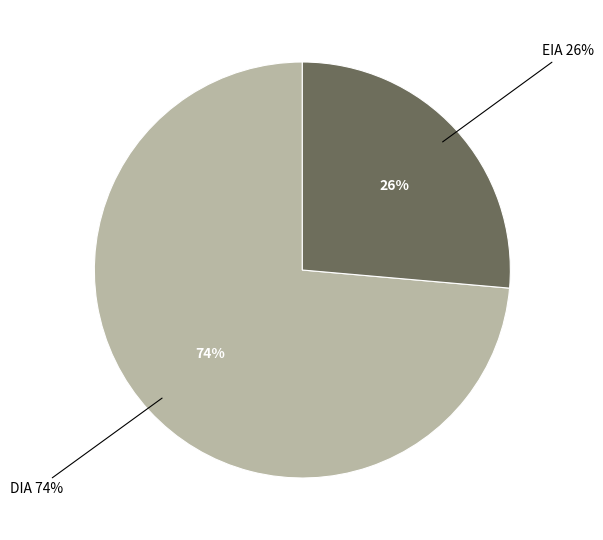

Combined, do EIA and DIA account for over 50%?

Yes